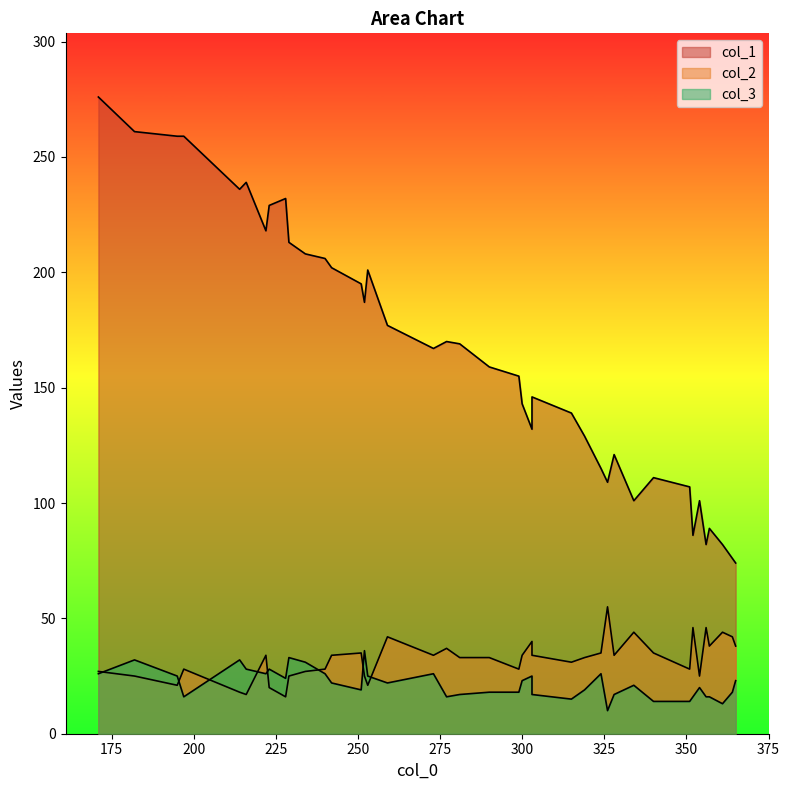

What is the maximum value shown in the chart?

276